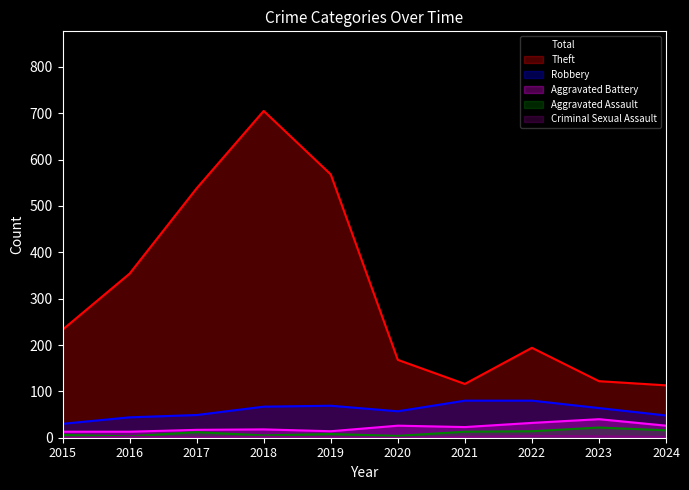

True or false: Total has a value of 290 at 2016.

False